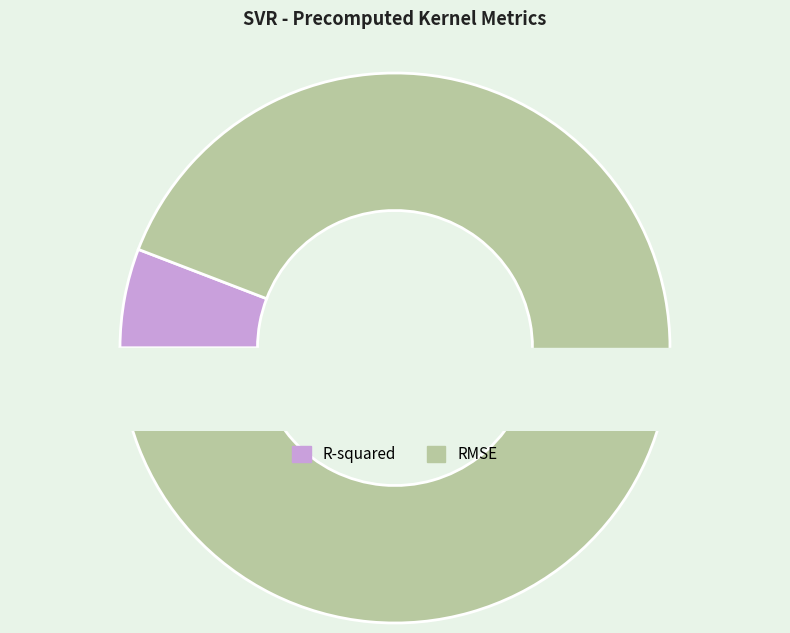

What percentage is the RMSE slice, to the nearest percent?

94%